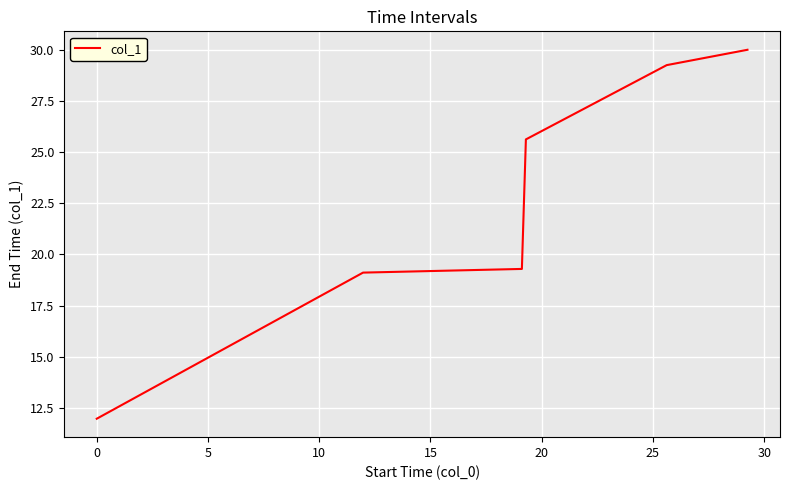

What is the sum of all values?

135.2